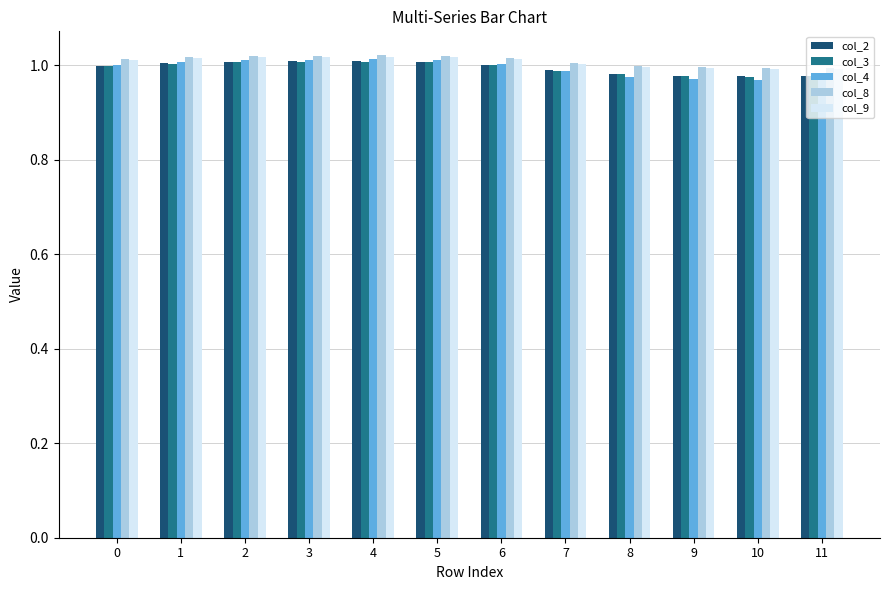

Count the col_9 values in the range 0 to 1.

4